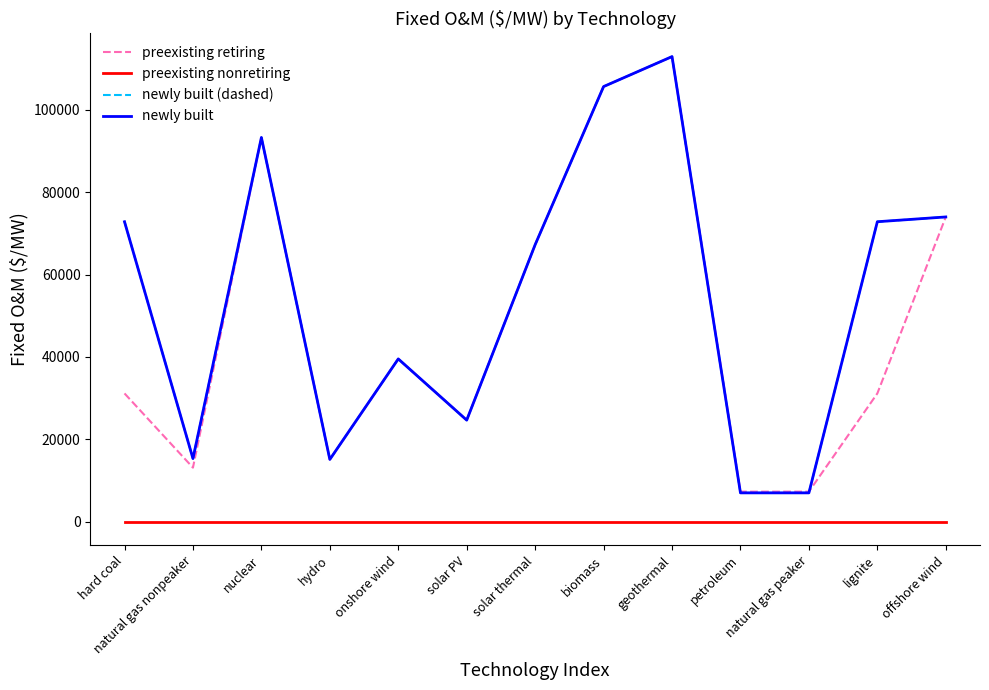

True or false: newly built (dashed) has a value of 73960 at offshore wind.

True